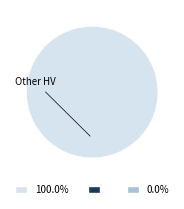

Does any single category account for the majority?

Yes